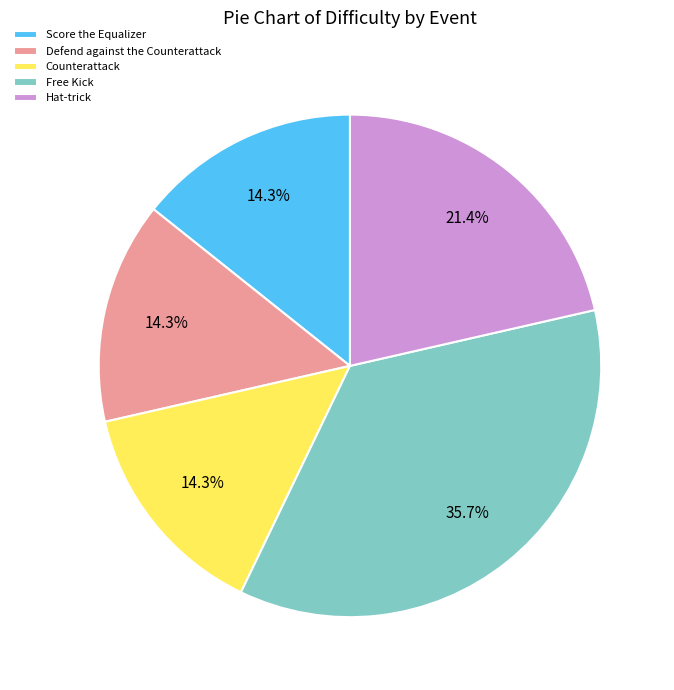

Is it true that Score the Equalizer is 2% of the pie?

False